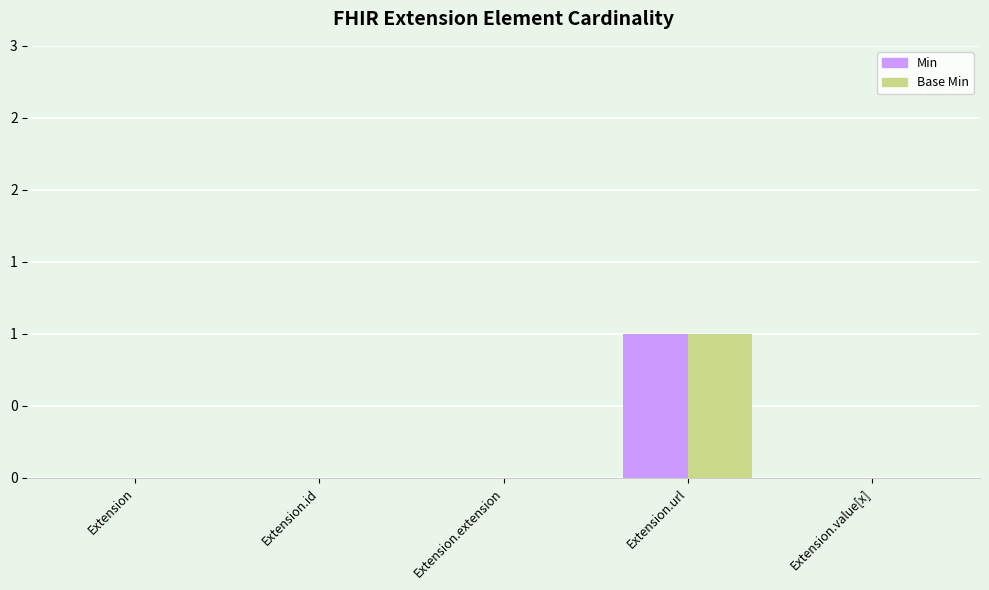

True or false: Base Min has a value of 1 at Extension.extension.

False